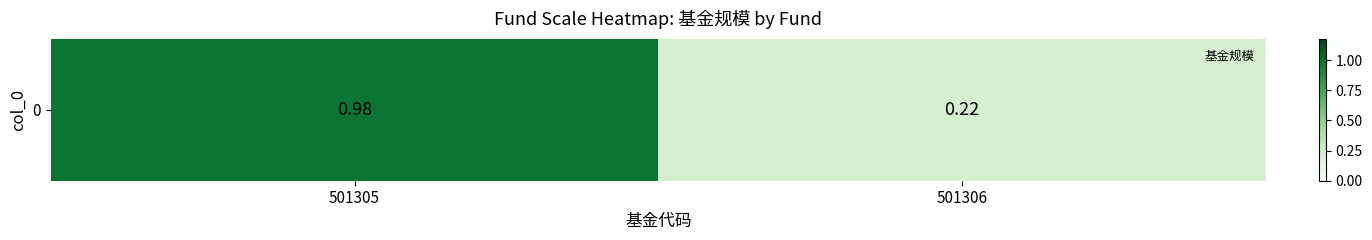

Which category has the highest value across all series?

501305